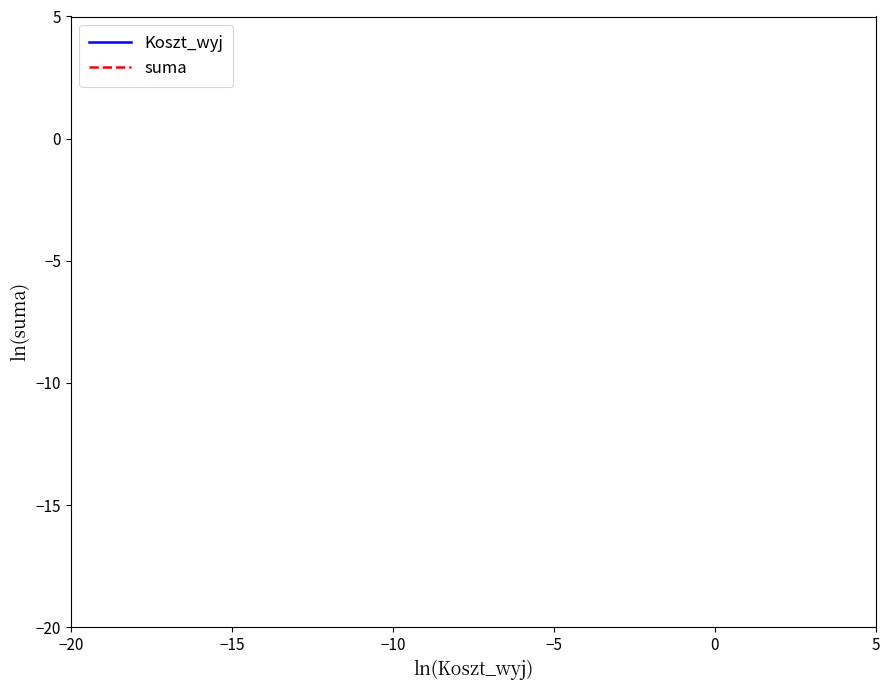

Is it true that Koszt_wyj equals 9.0 at 10?

False